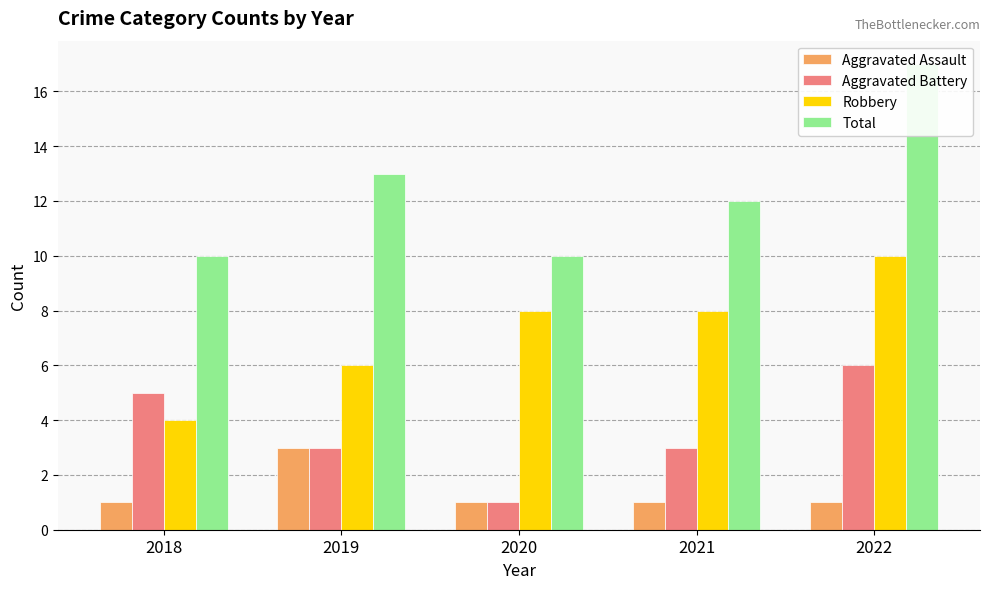

Reading right to left, transcribe all the data shown in this chart.

Aggravated Assault: 1	1	1	3	1
Aggravated Battery: 6	3	1	3	5
Robbery: 10	8	8	6	4
Total: 17	12	10	13	10